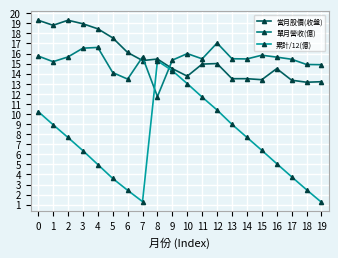

What is the difference between the highest and lowest values at 7?

14.3